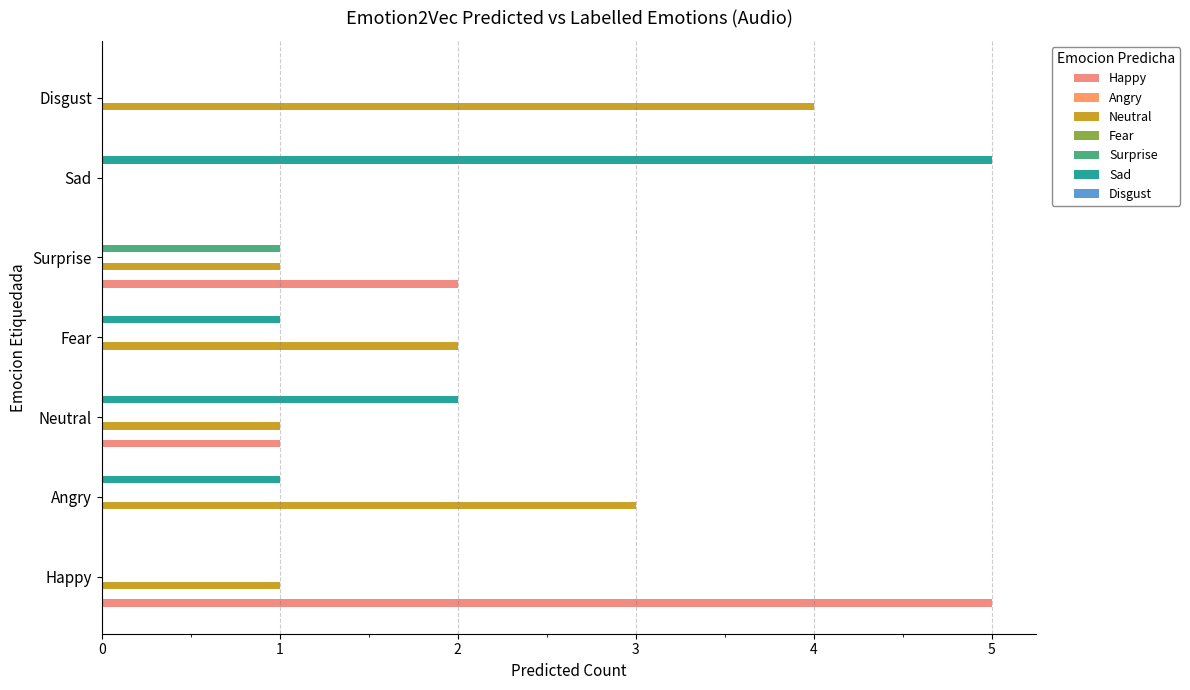

Reading right to left, transcribe all the data shown in this chart.

Happy: Disgust=0	Sad=0	Surprise=2	Fear=0	Neutral=1	Angry=0	Happy=5
Neutral: Disgust=4	Sad=0	Surprise=1	Fear=2	Neutral=1	Angry=3	Happy=1
Surprise: Disgust=0	Sad=0	Surprise=1	Fear=0	Neutral=0	Angry=0	Happy=0
Sad: Disgust=0	Sad=5	Surprise=0	Fear=1	Neutral=2	Angry=1	Happy=0